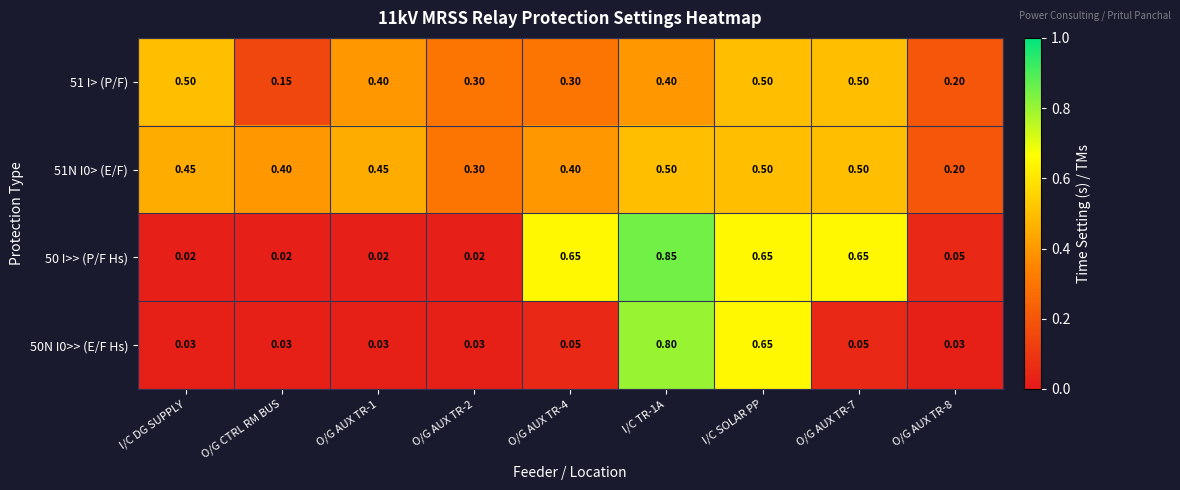

How many series are shown in this chart?

4